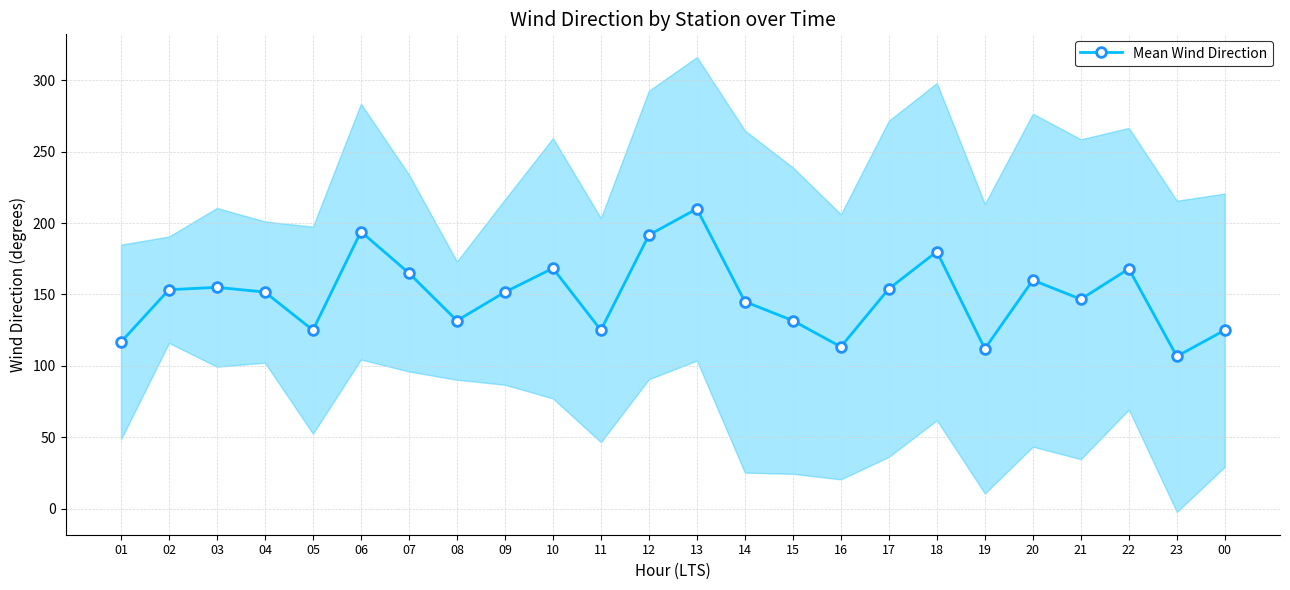

What value does the data have at 02?

153.3